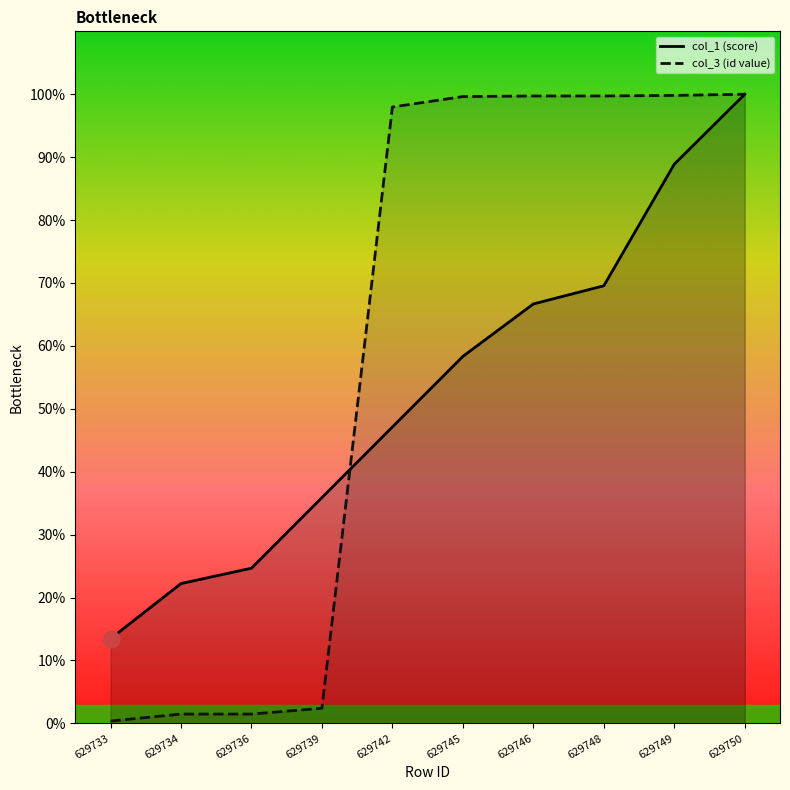

What value does the col_3 series have at 629750?

100.0